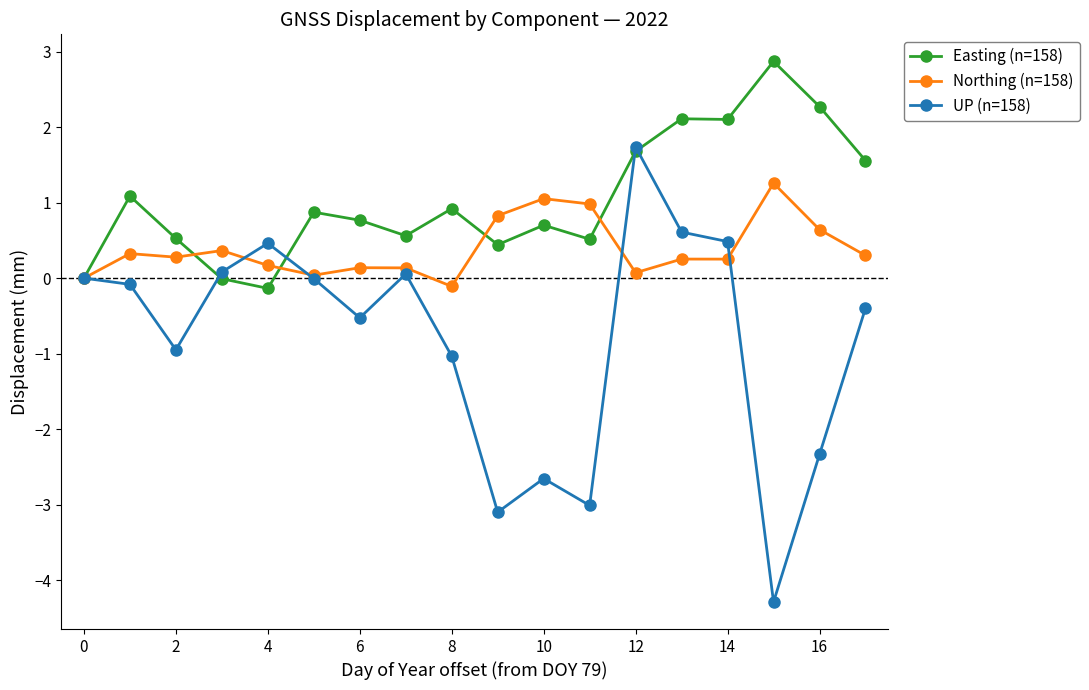

What is the difference between the second highest and minimum values in the Easting (n=158) series?

2.4